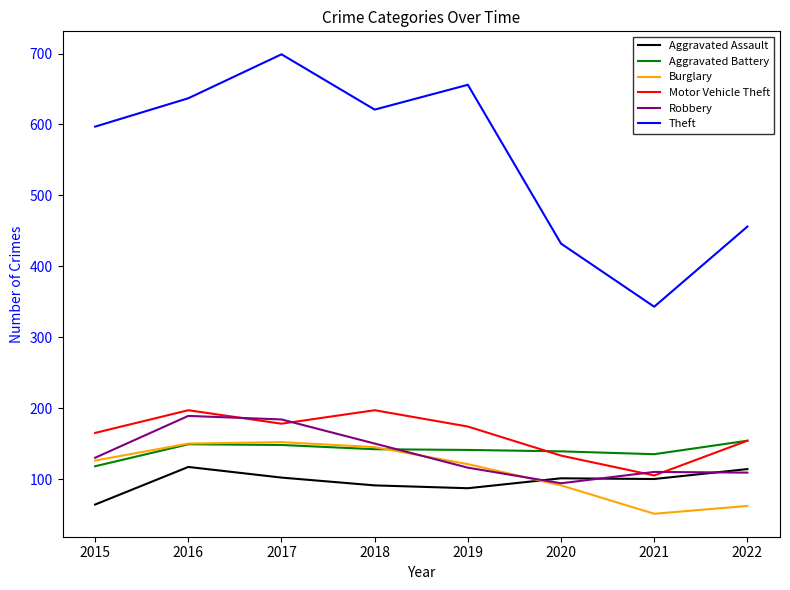

The value of Burglary at 2016 is 197. True or false?

False